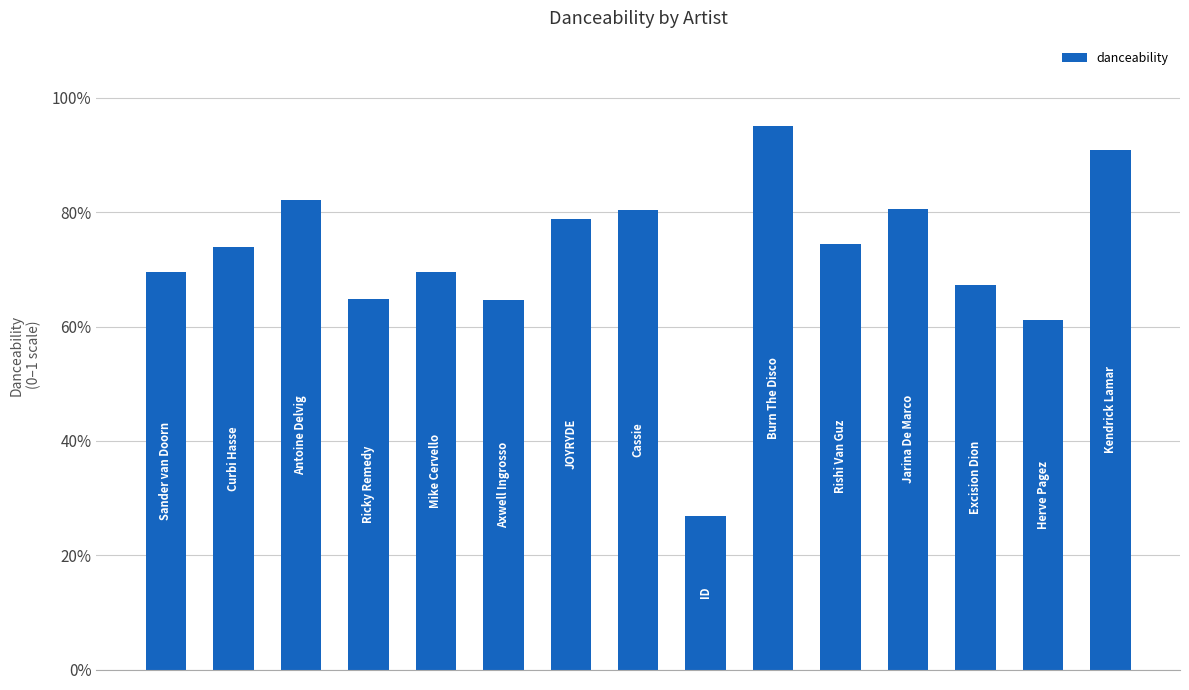

Does the chart contain any negative values?

No